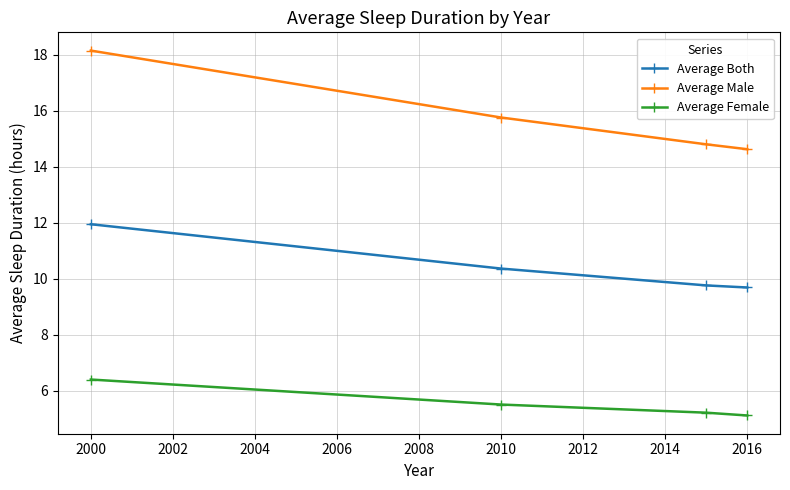

True or false: Average Both and Average Male cross at least once.

False